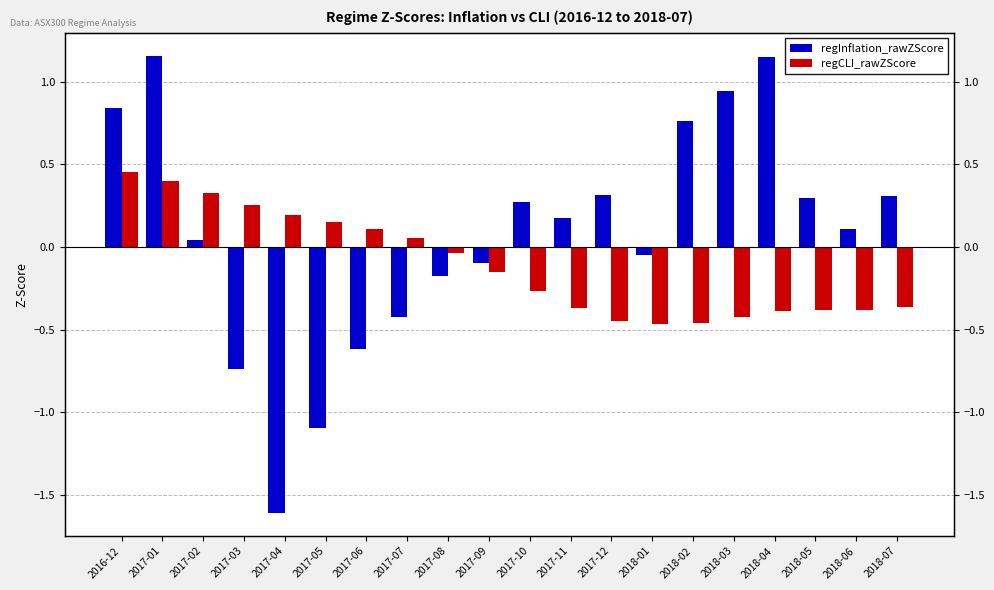

The value of regInflation_rawZScore at 2017-07 is -0.4. True or false?

True